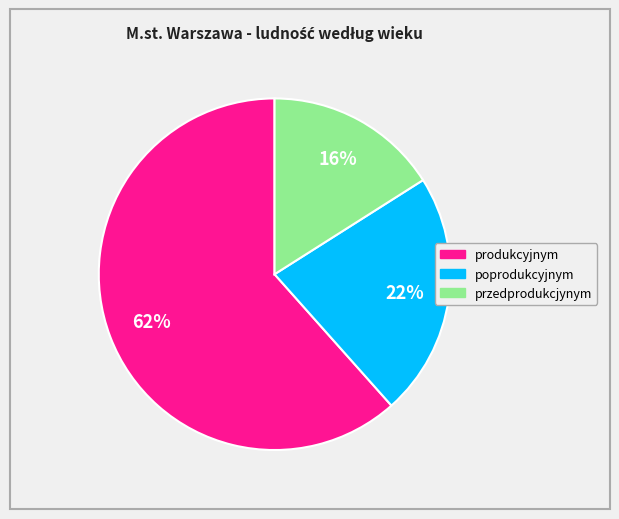

Combined, do produkcyjnym and przedprodukcjynym account for over 50%?

Yes